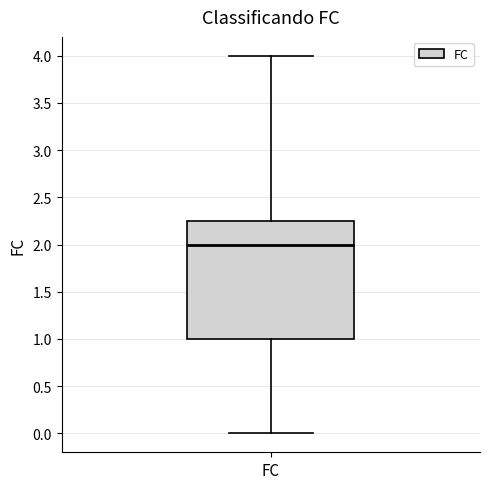

Where does the lower whisker of the box for FC end on the y-axis? The values are not printed on the chart, so give them approximately, as read against the axis.

0.00